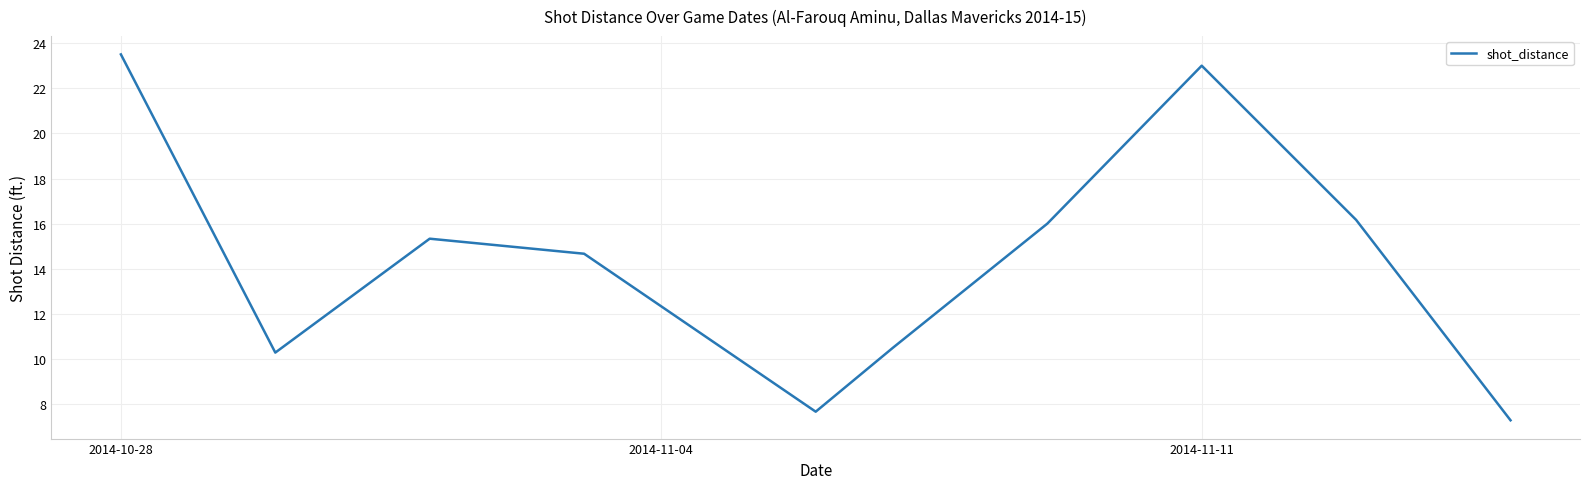

What is the minimum value shown in the chart?

7.3